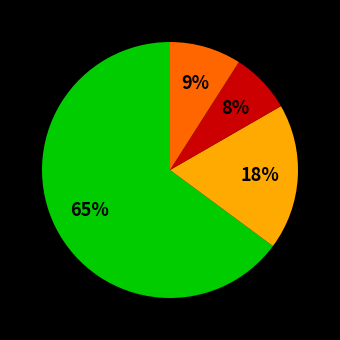

Is there a majority slice in this chart?

Yes